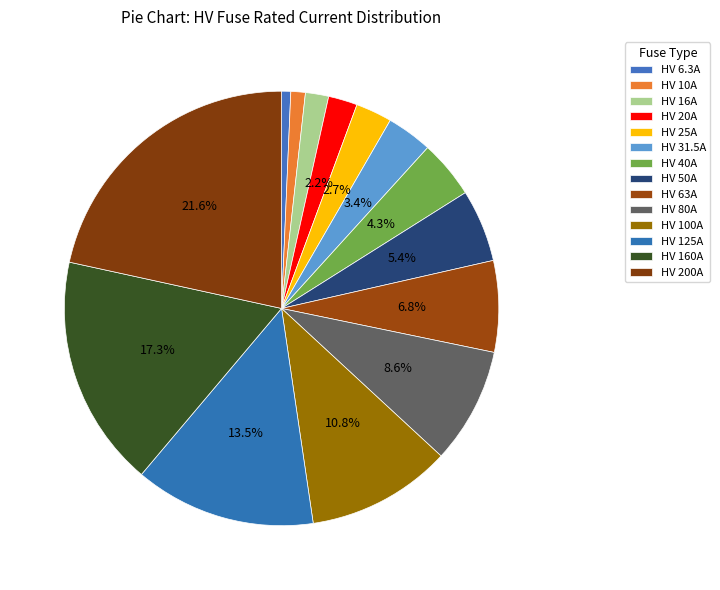

How much of the chart is everything except HV 20A?

97.8%